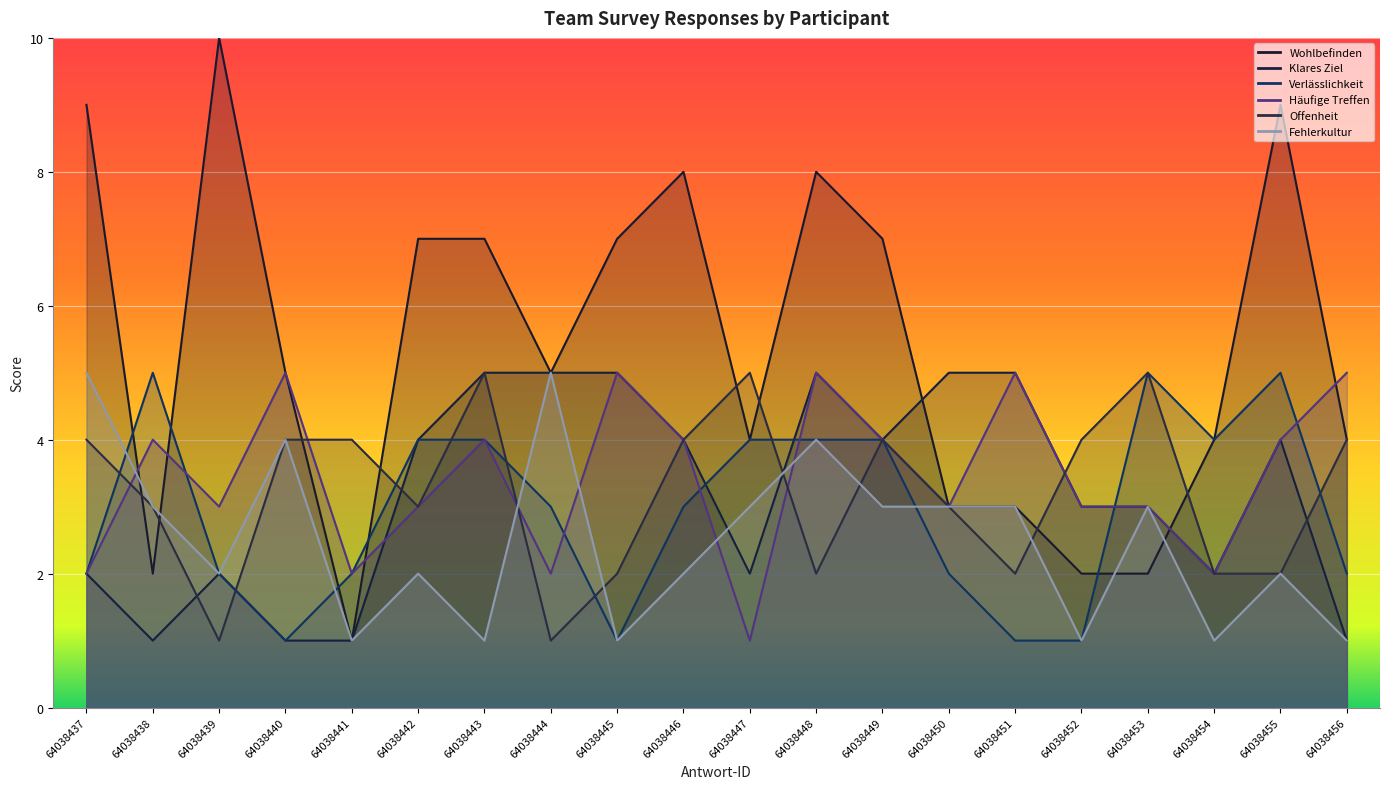

Is it true that Verlässlichkeit equals 3 at 64038446?

True